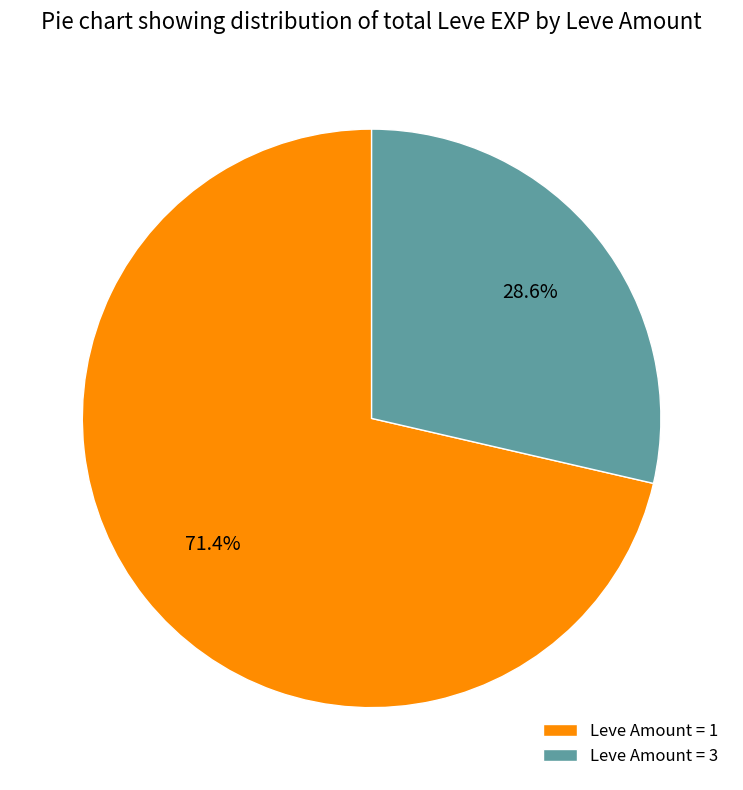

What portion of the pie excludes Leve Amount = 1?

28.6%